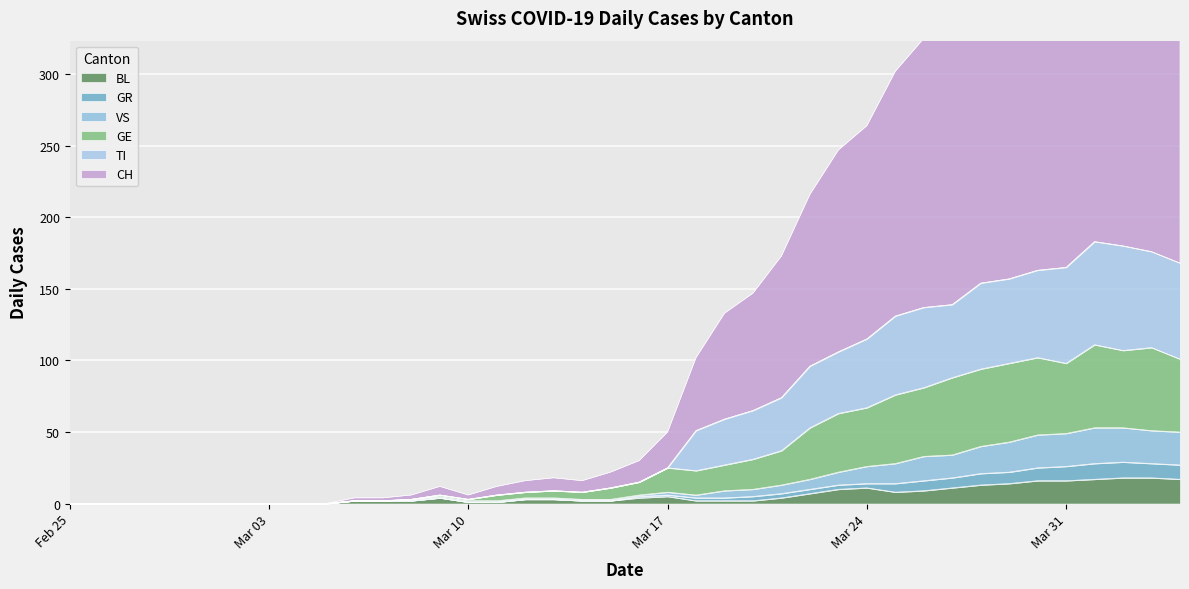

The value of BL at 2020-03-11 is 2. True or false?

False